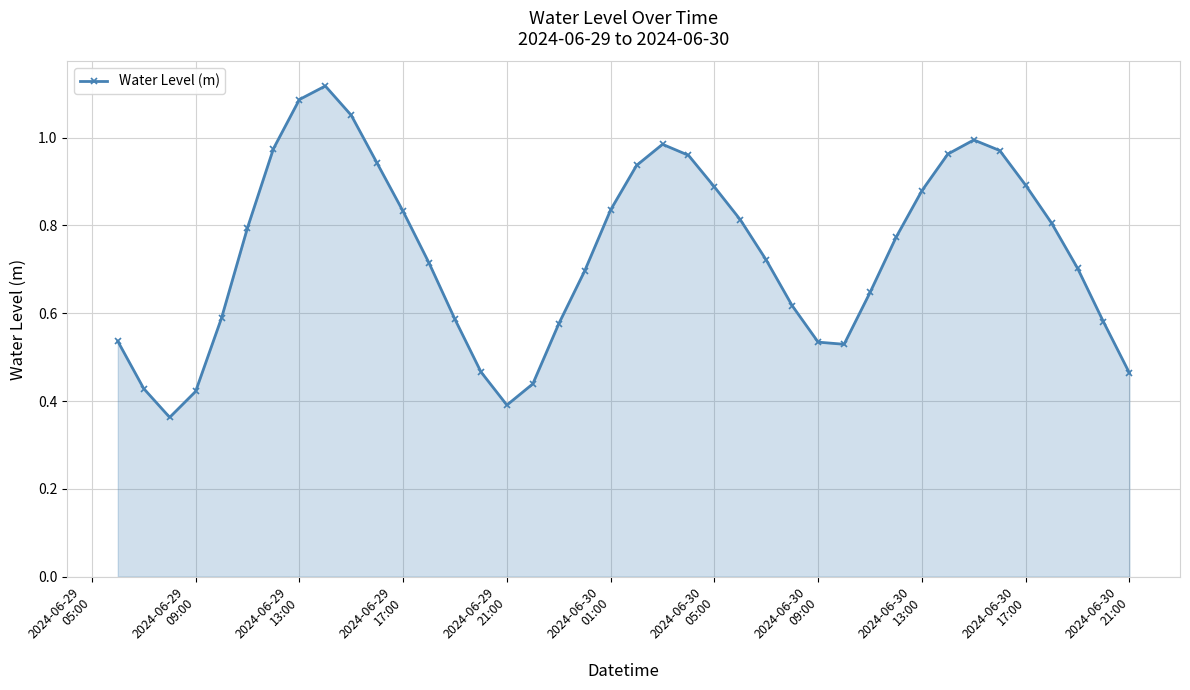

How many interior local peaks (higher than both neighbors) does the data have?

3